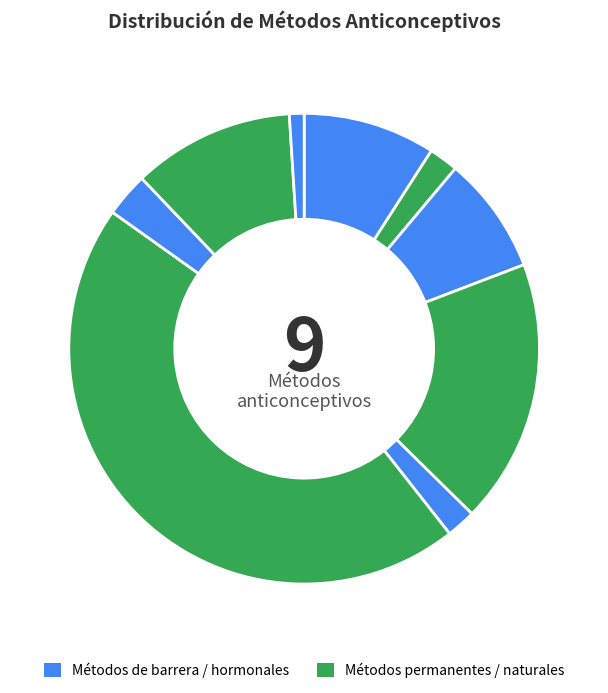

How many segments does this pie chart have?

9